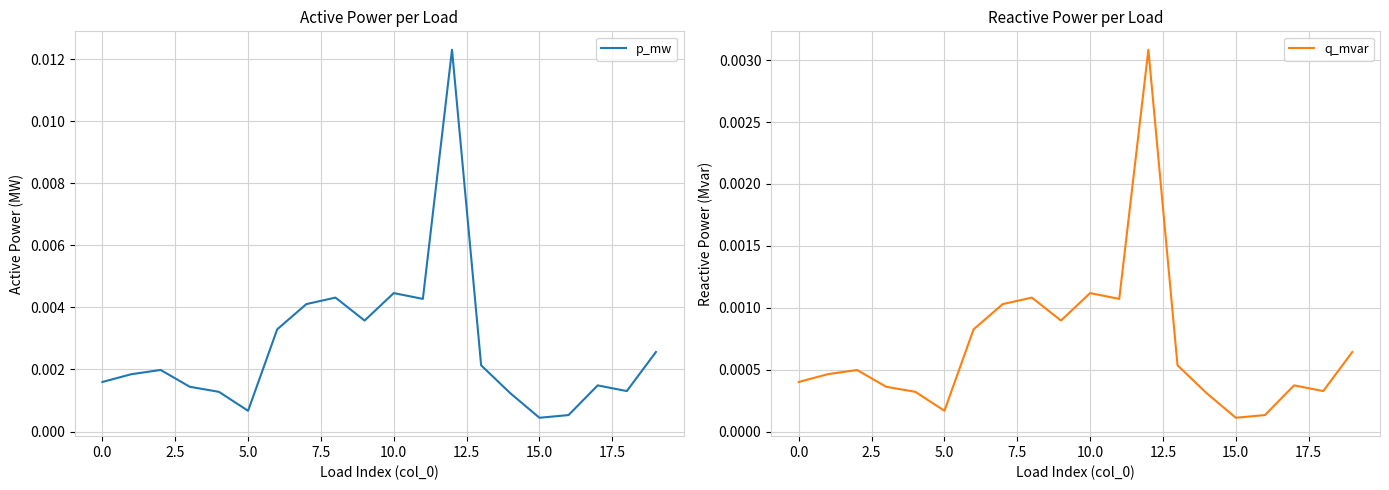

How many interior local valleys does the q_mvar series have?

5